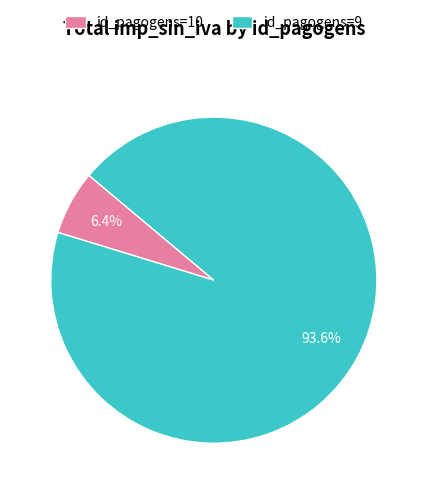

What is the largest slice in the pie chart?

id_pagogens=9